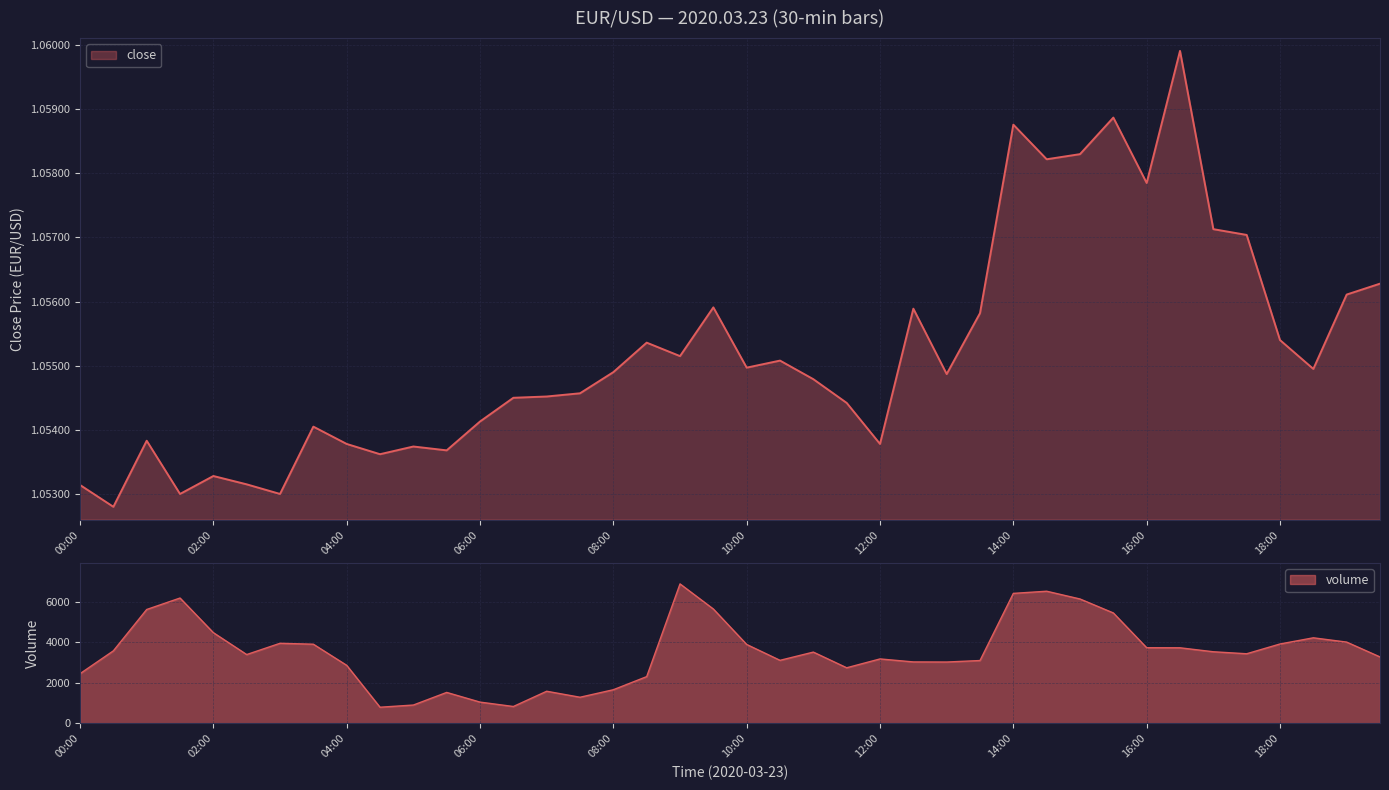

What is the sum of all close values?

42.2